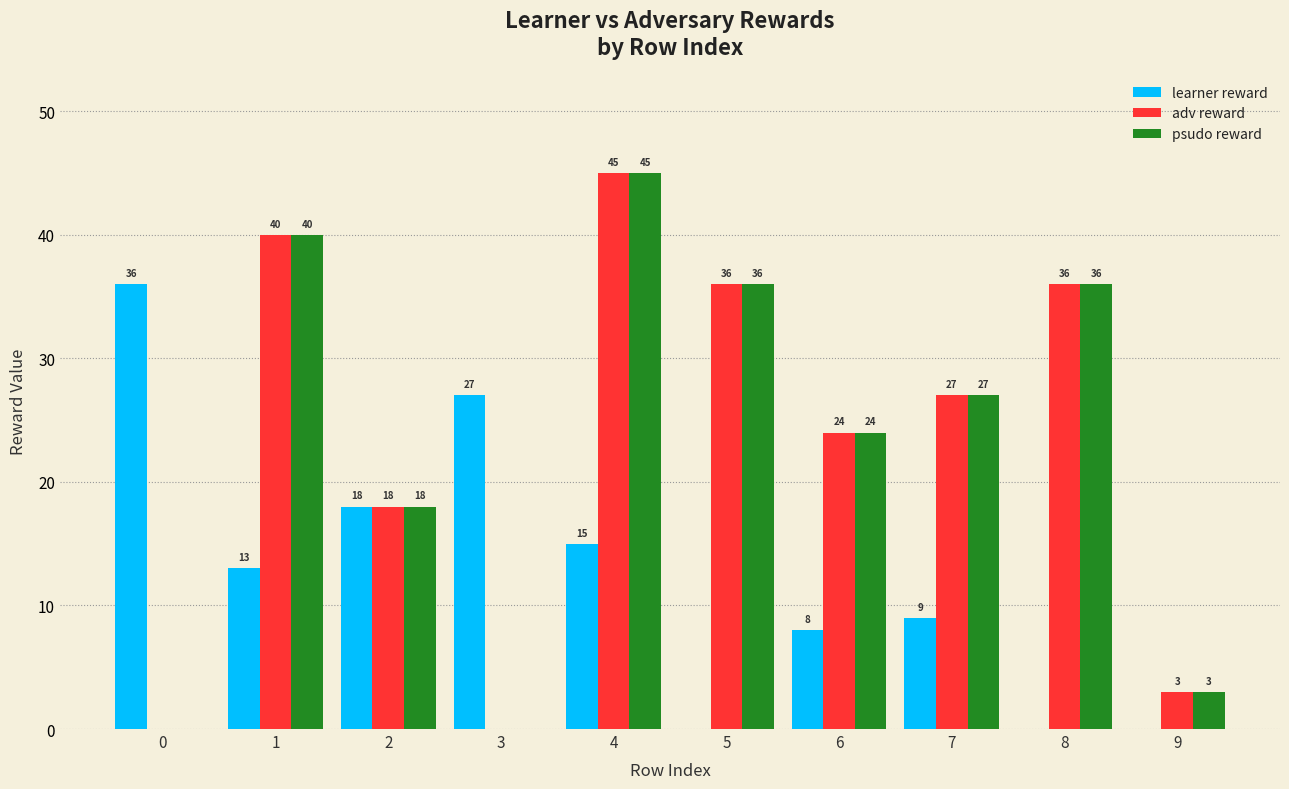

What is the total value across all series at 4?

105